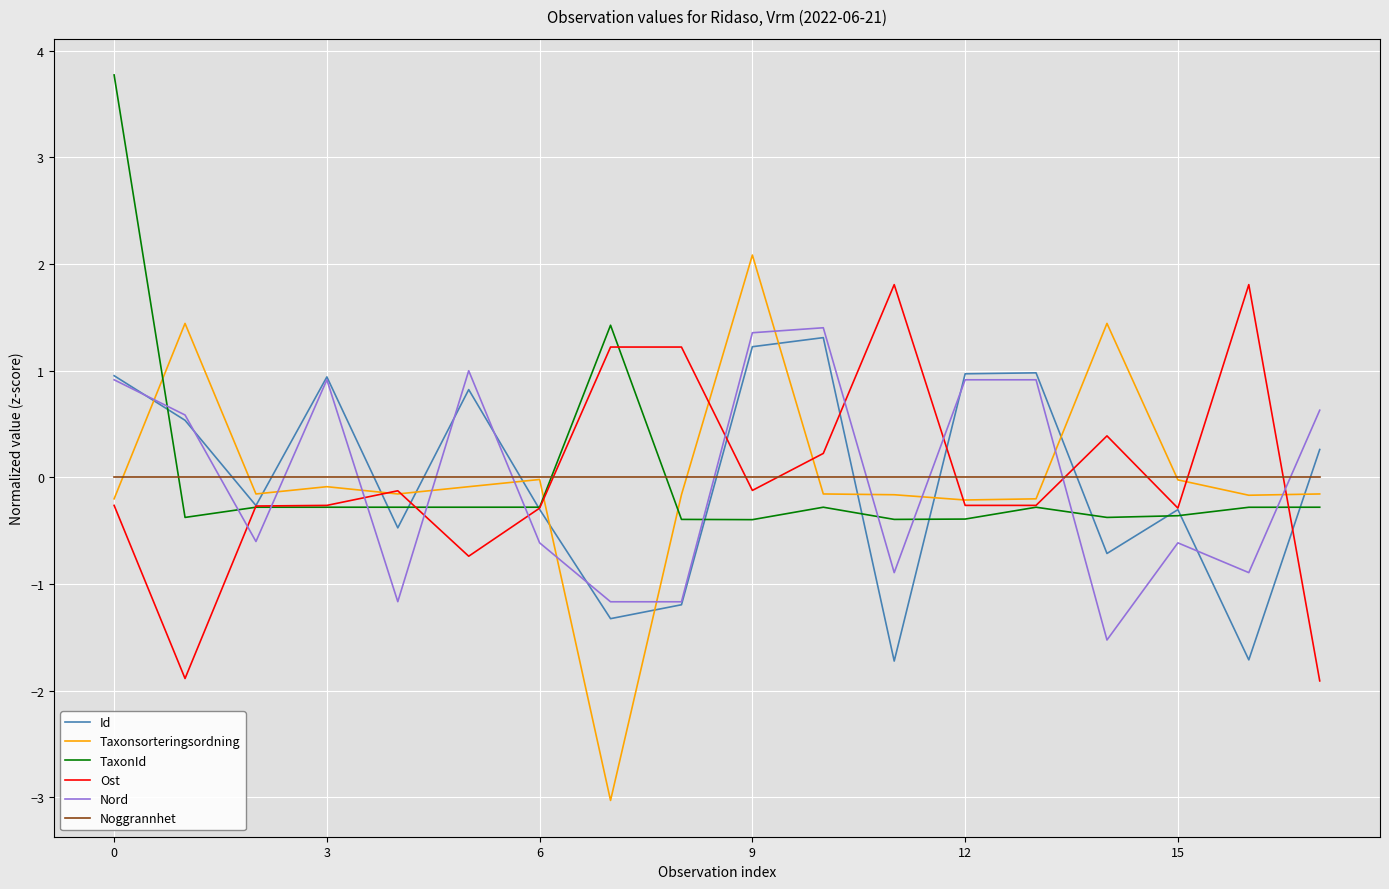

True or false: Ost and Taxonsorteringsordning cross at least once.

True